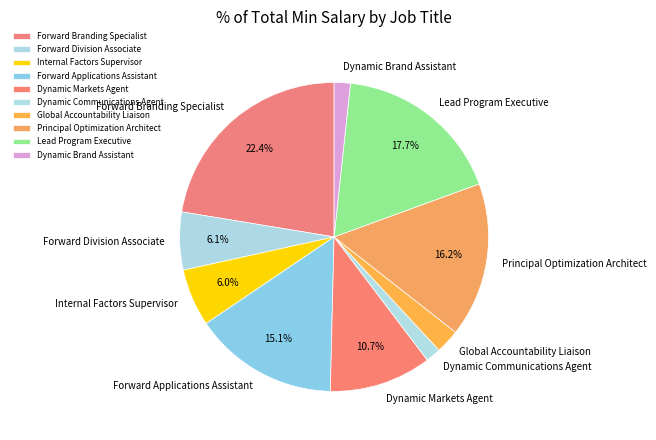

To the nearest percent, what is the combined percentage of Forward Branding Specialist and Dynamic Brand Assistant?

24%